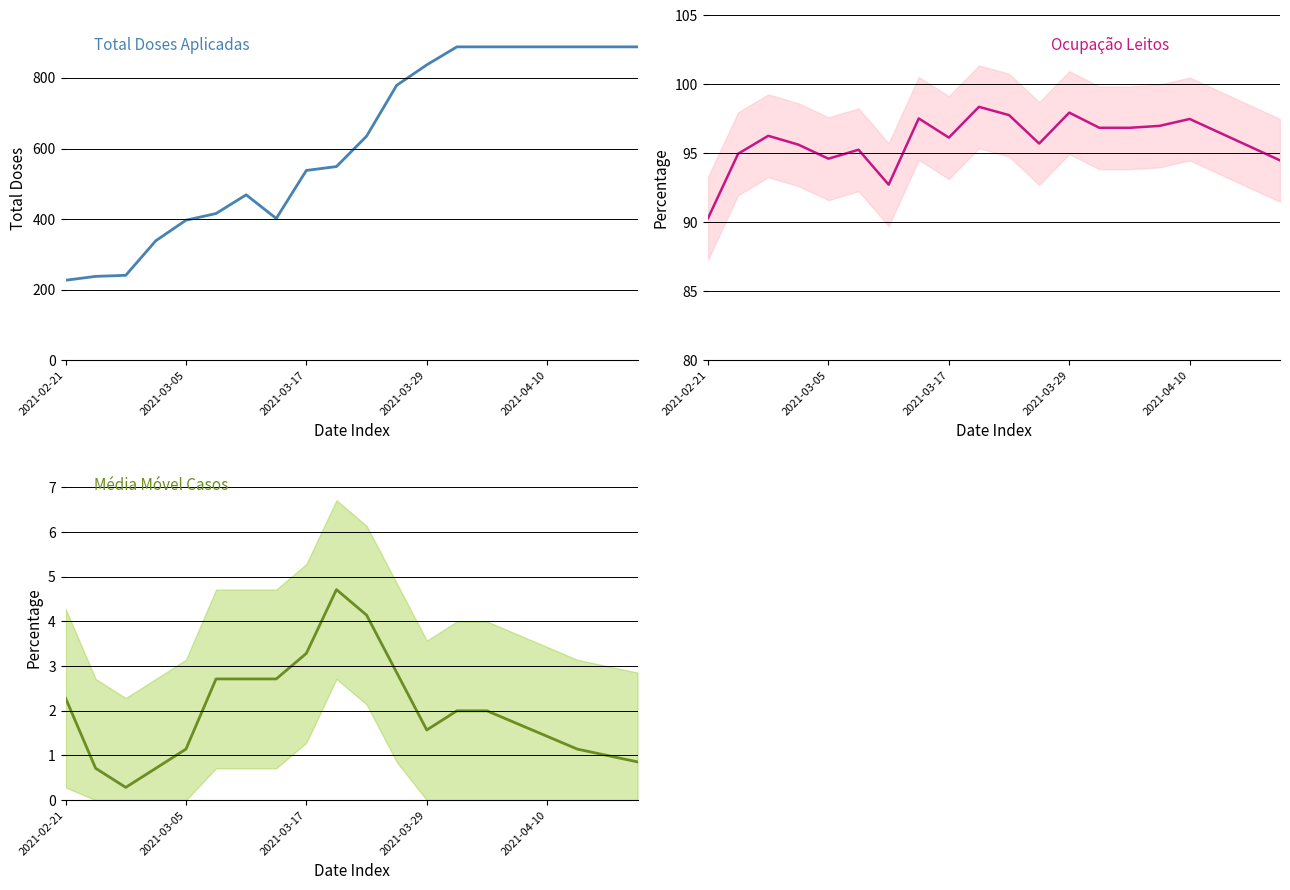

At which label is ocupacao_leitos closest to 94?

19